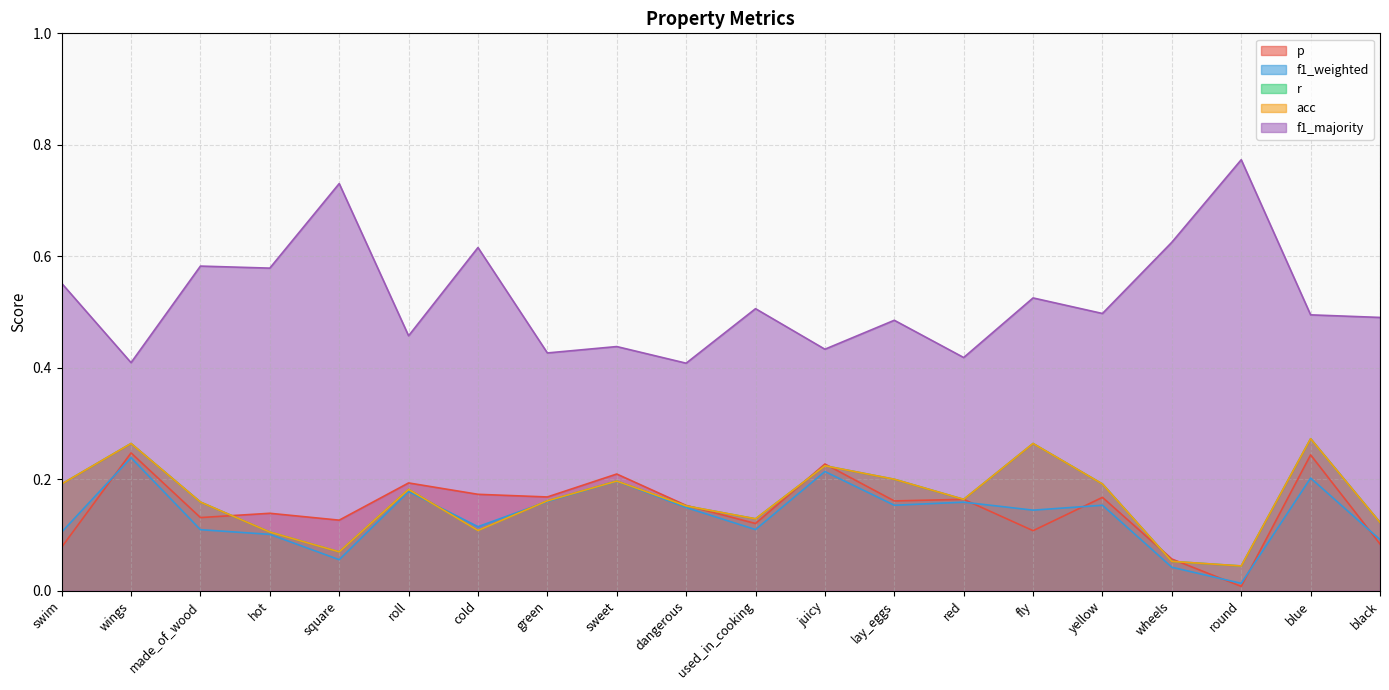

What is the label of the 15th point from the right?

roll